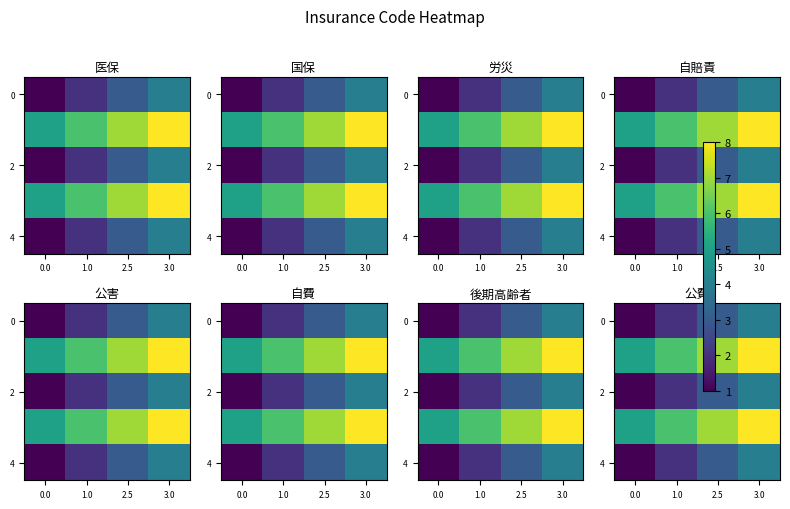

What value does the 4 series have at 0.0?

1